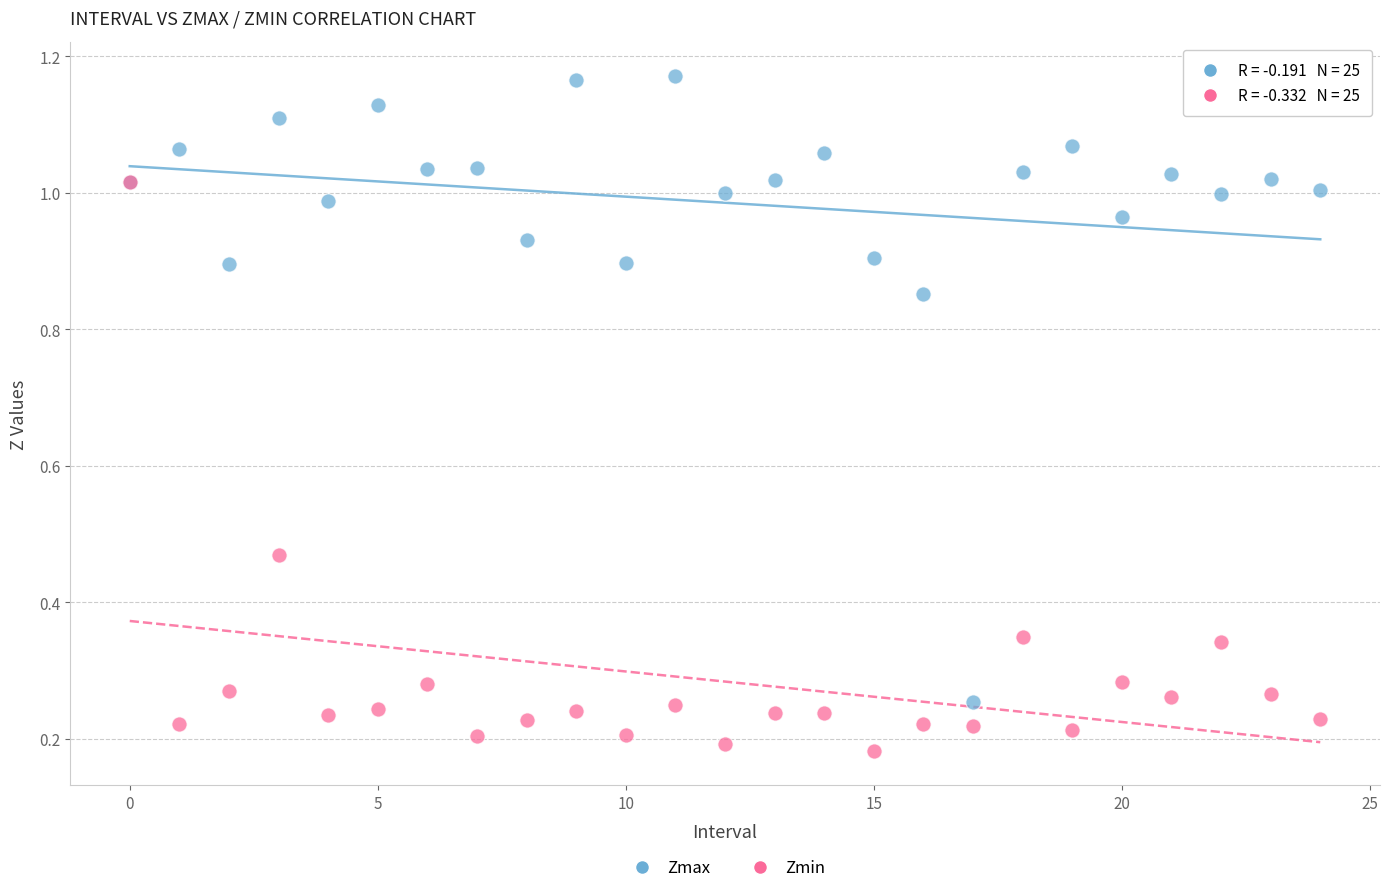

What are all the series names shown in the legend?

Zmax, Zmin